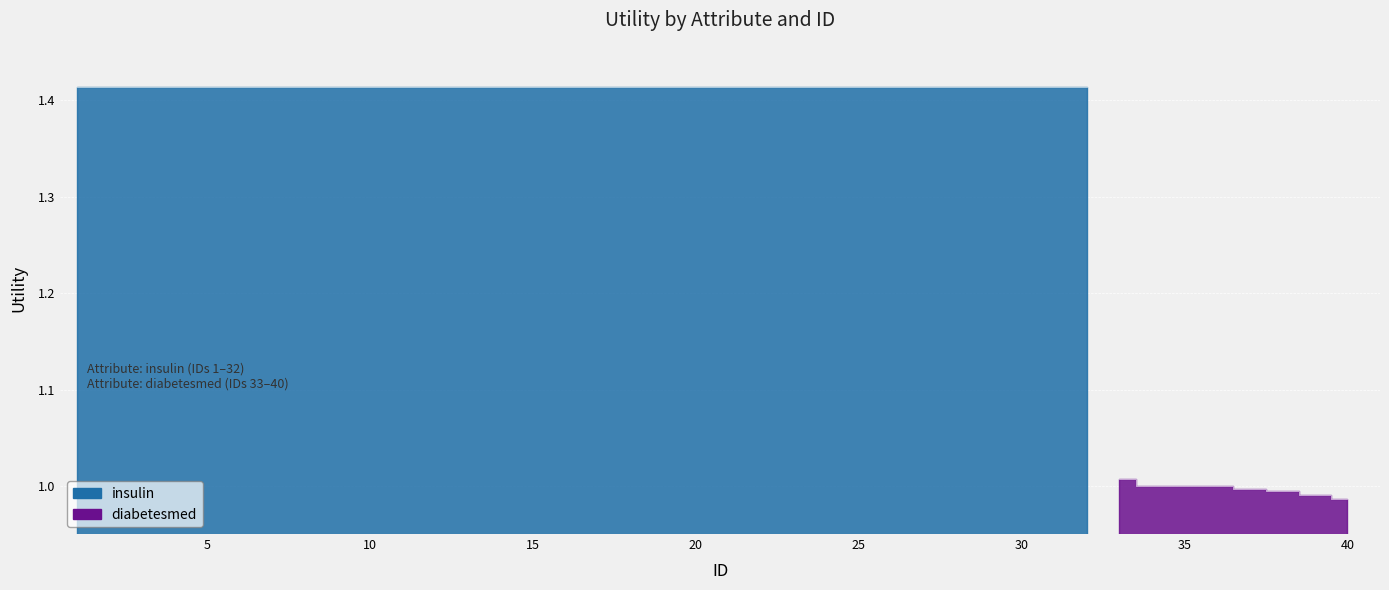

What is the label of the 2nd point from the left?

diabetesmed